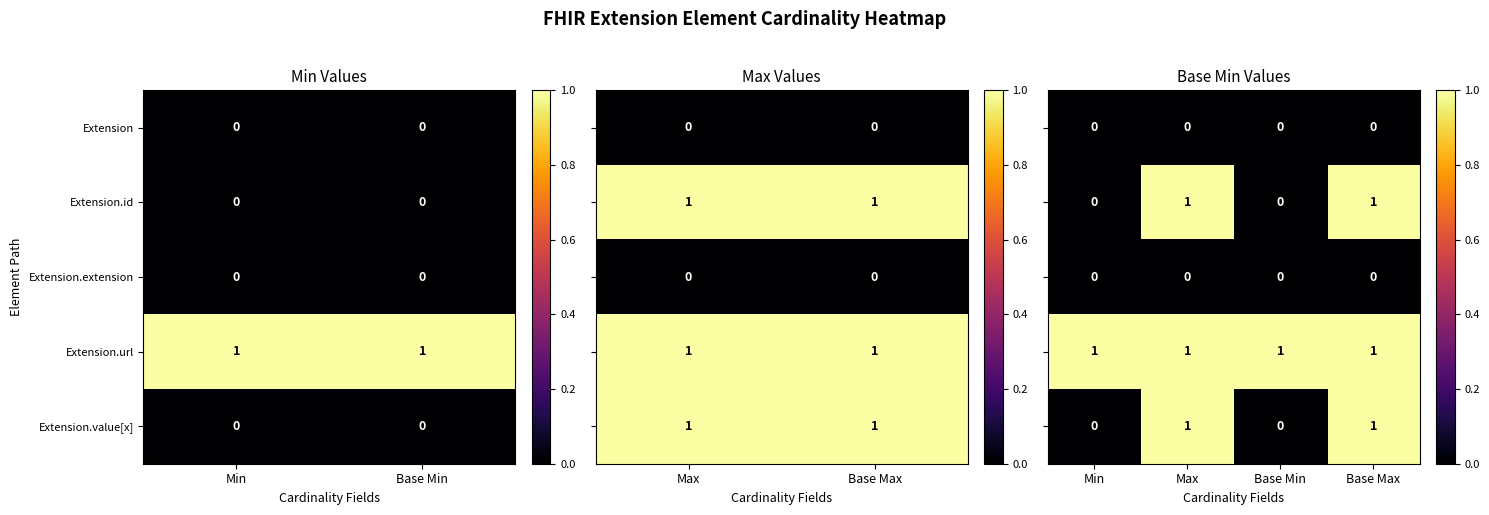

Is it true that Extension equals 0 at Min?

True